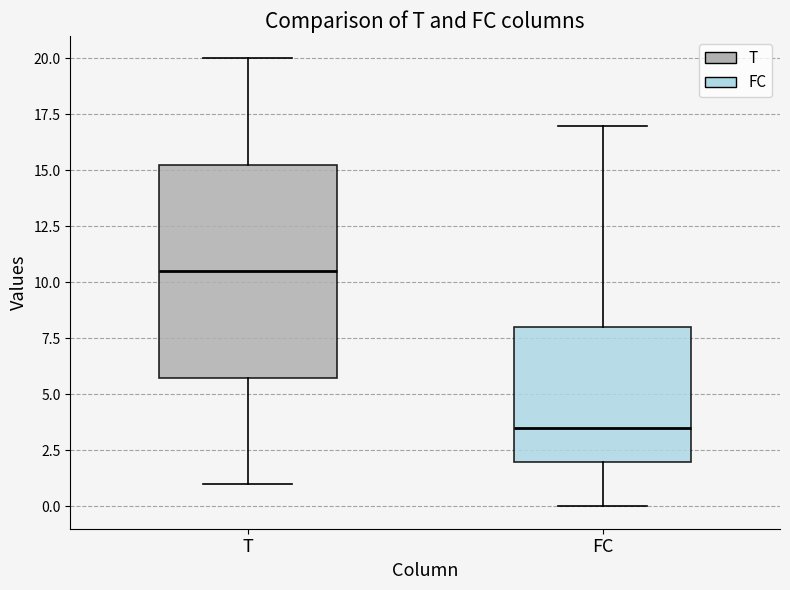

Reading left to right, transcribe this box plot: for each box, give where its median line is, the range the box spans, and where its two whiskers end, as read against the y-axis. The values are not printed on the chart, so give them approximately, as read against the axis.

T: median 10.5, box 6.0 to 15.5, whiskers 1.0 to 20.0
FC: median 3.5, box 2.0 to 8.0, whiskers 0.0 to 17.0